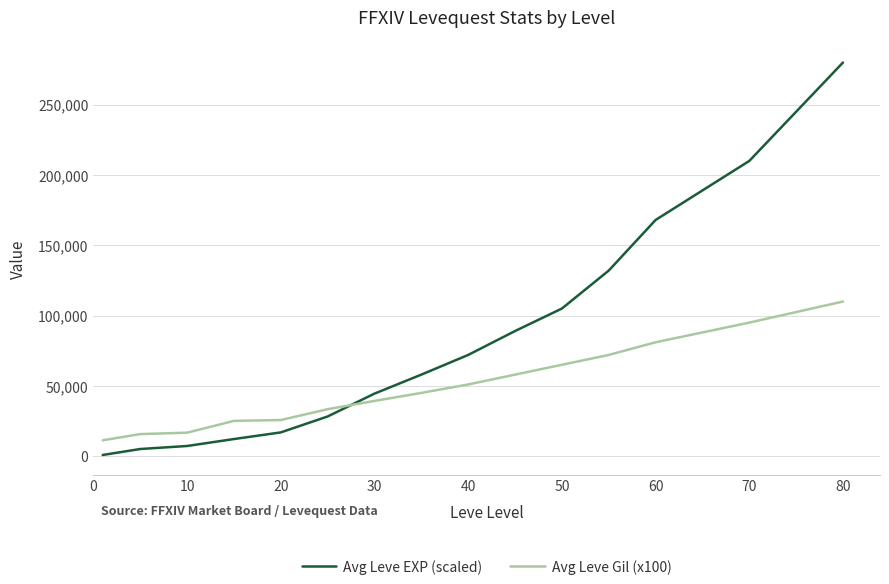

Which series has the widest spread of values?

Avg Leve EXP (scaled)